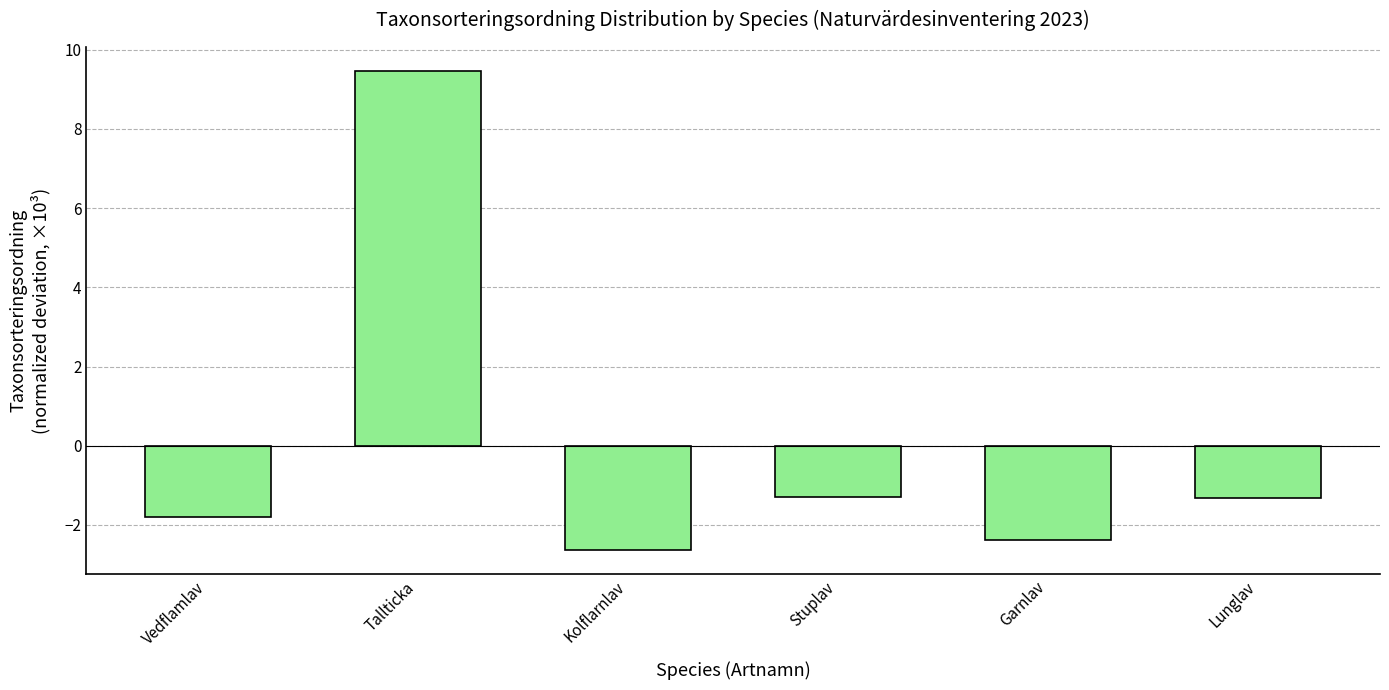

What is the label of the 6th bar from the left?

Lunglav